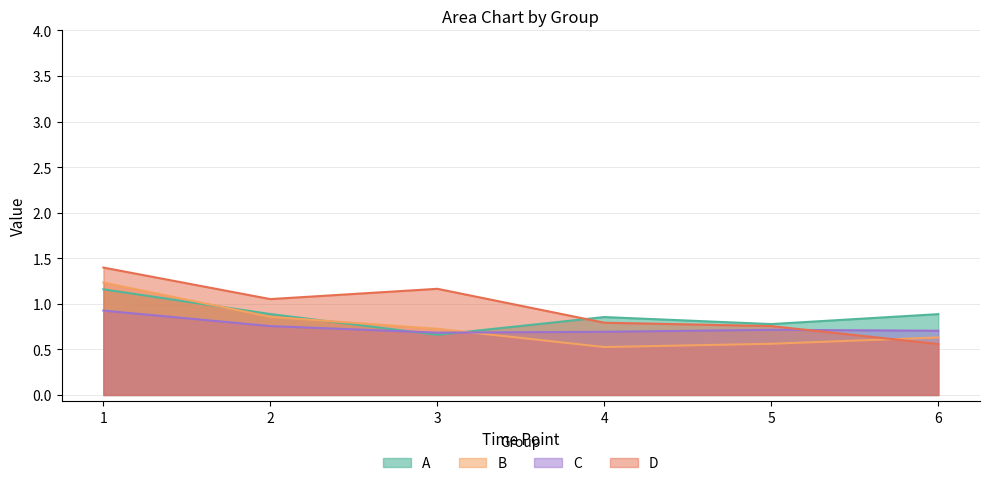

What is the value of the C point at the 1st from the left?

0.9